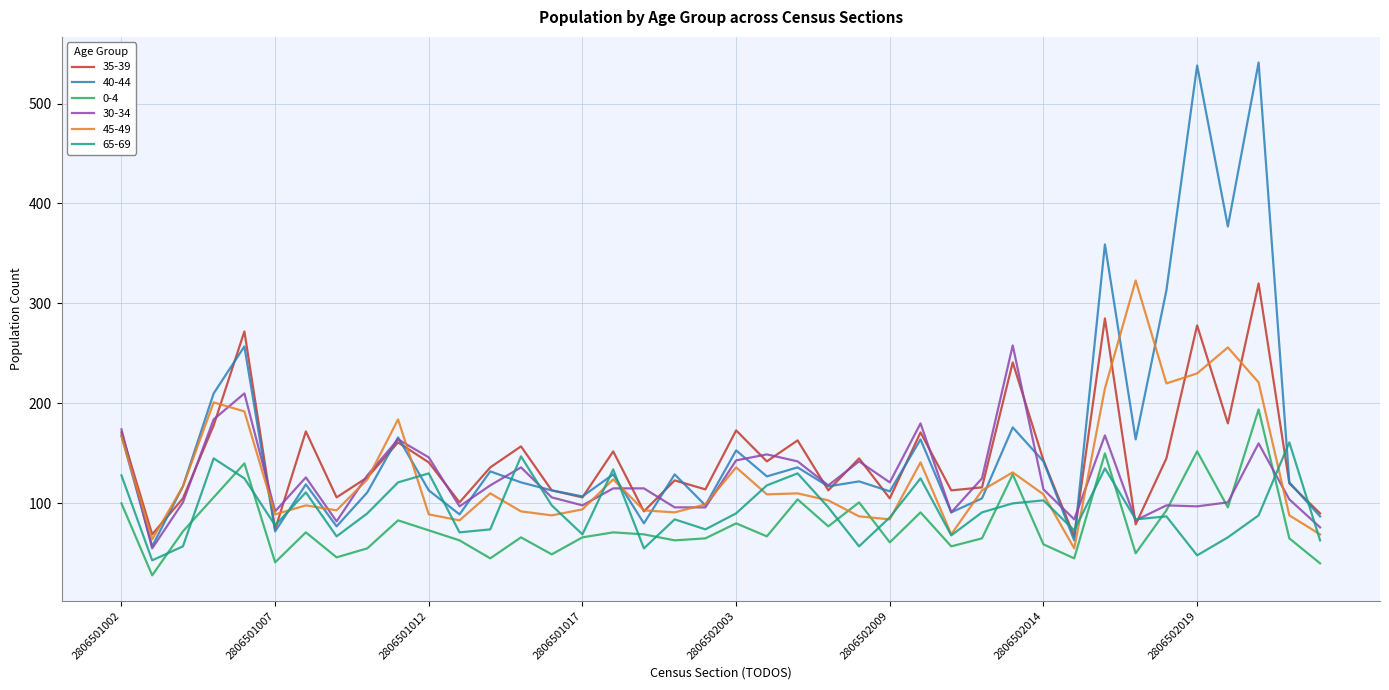

What is the smallest value displayed?

28